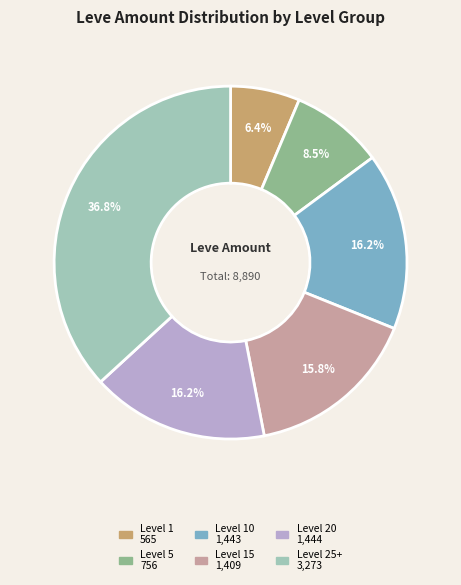

Is there any slice that represents more than half of the pie?

No